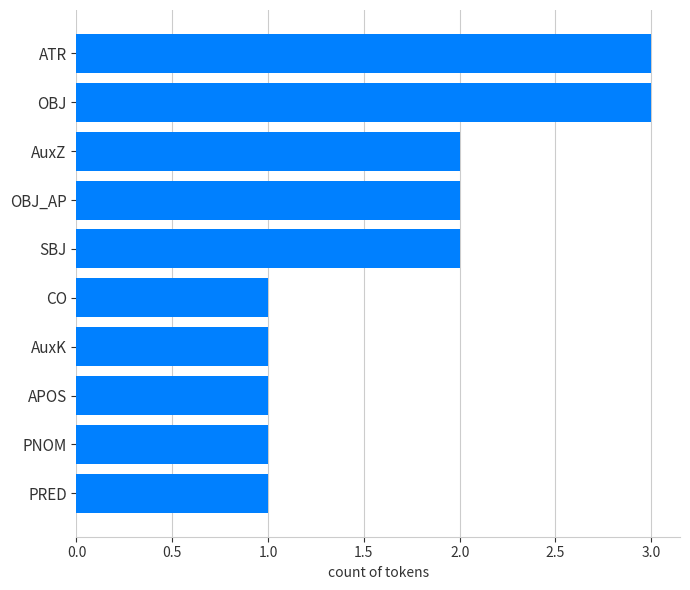

What is the approximate value at ATR?

3